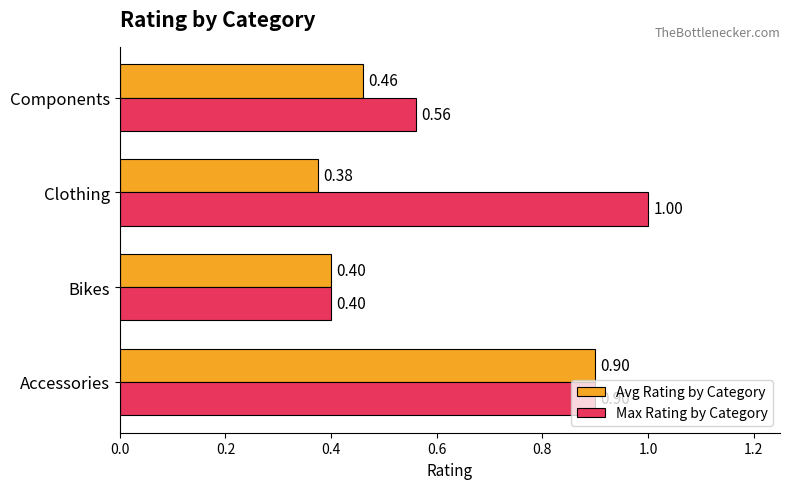

Count the number of data series in this chart.

2